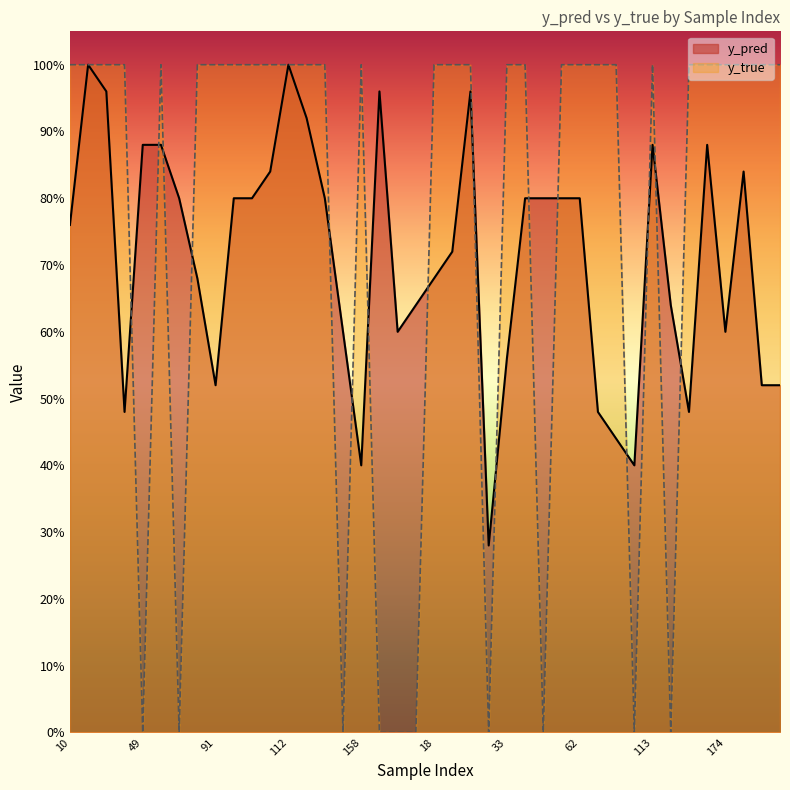

How many values in y_true are above zero?

30